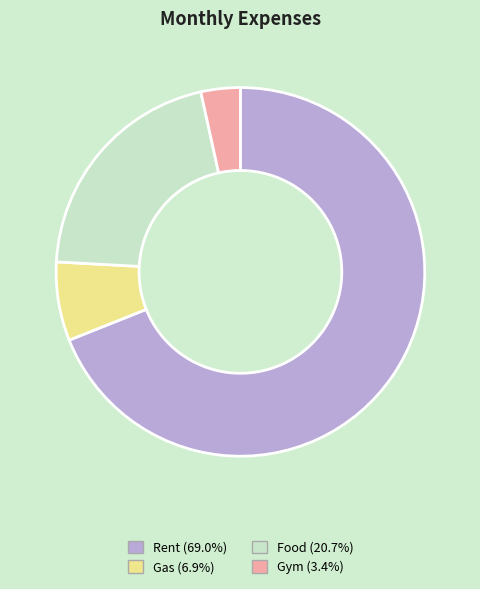

Which category accounts for the majority?

Rent